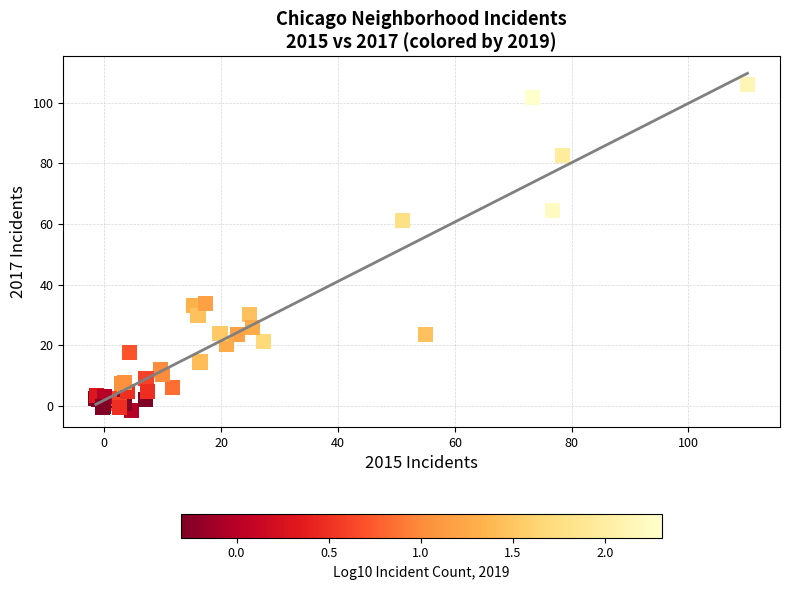

What Y value in the scatter plot is closest to 52?

61.1